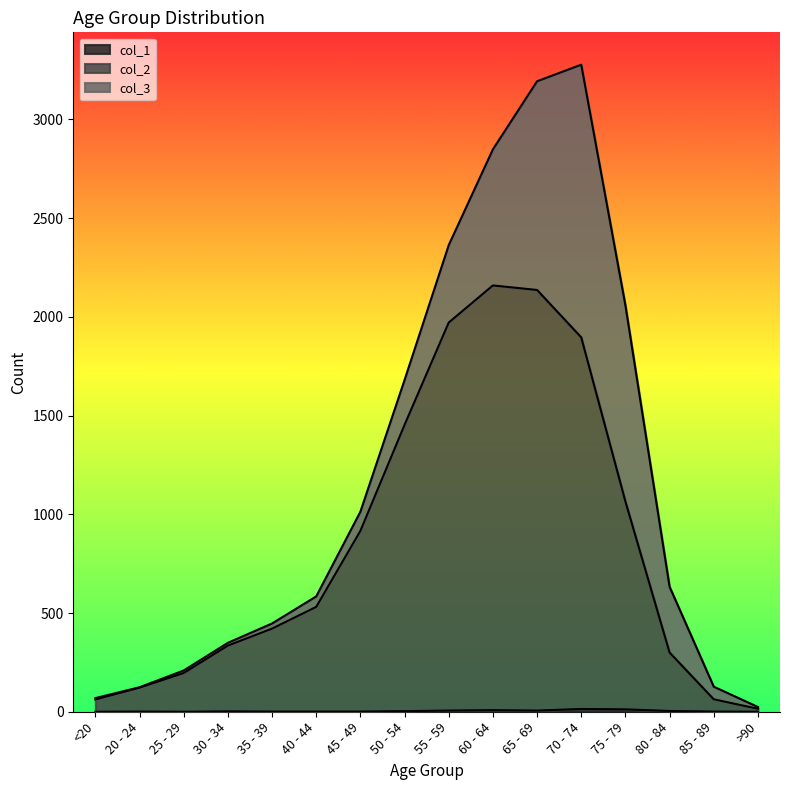

In col_1, how many points are lower than both neighbors (excluding endpoints)?

2